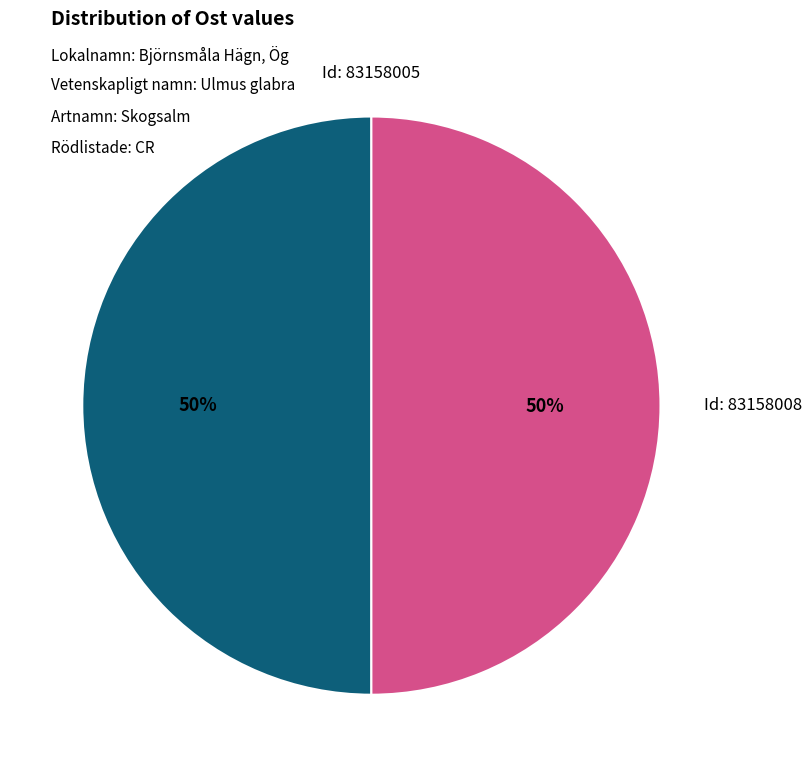

How many segments does this pie chart have?

2